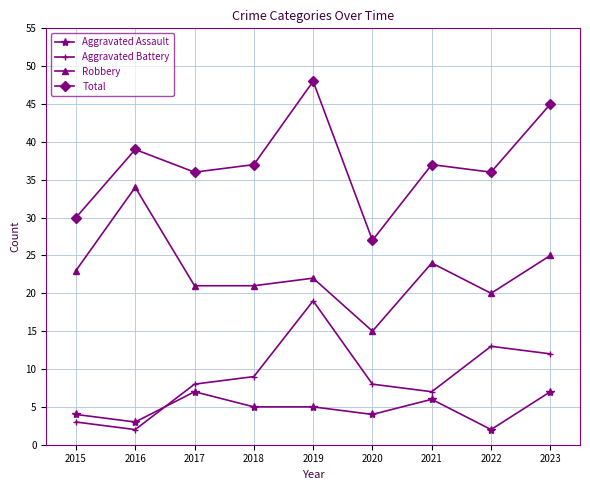

In Total, how many points are higher than both neighbors (excluding endpoints)?

3